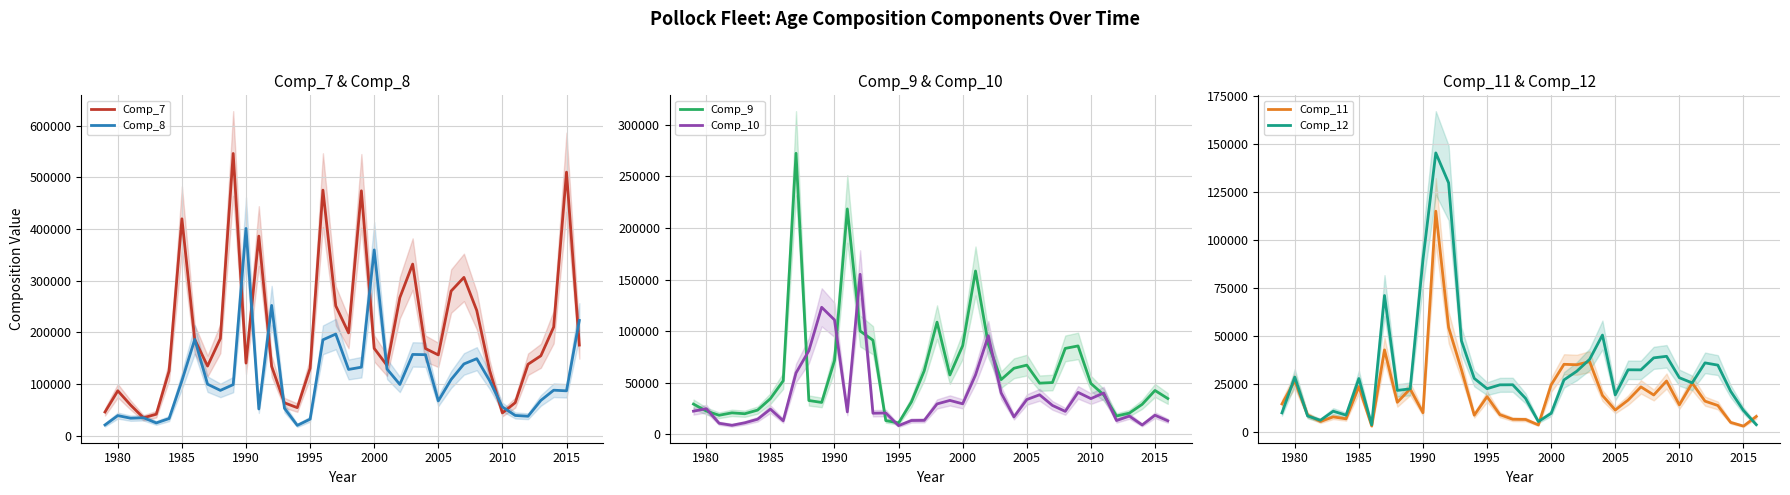

How many data points in Comp_10 are less than 24452?

19